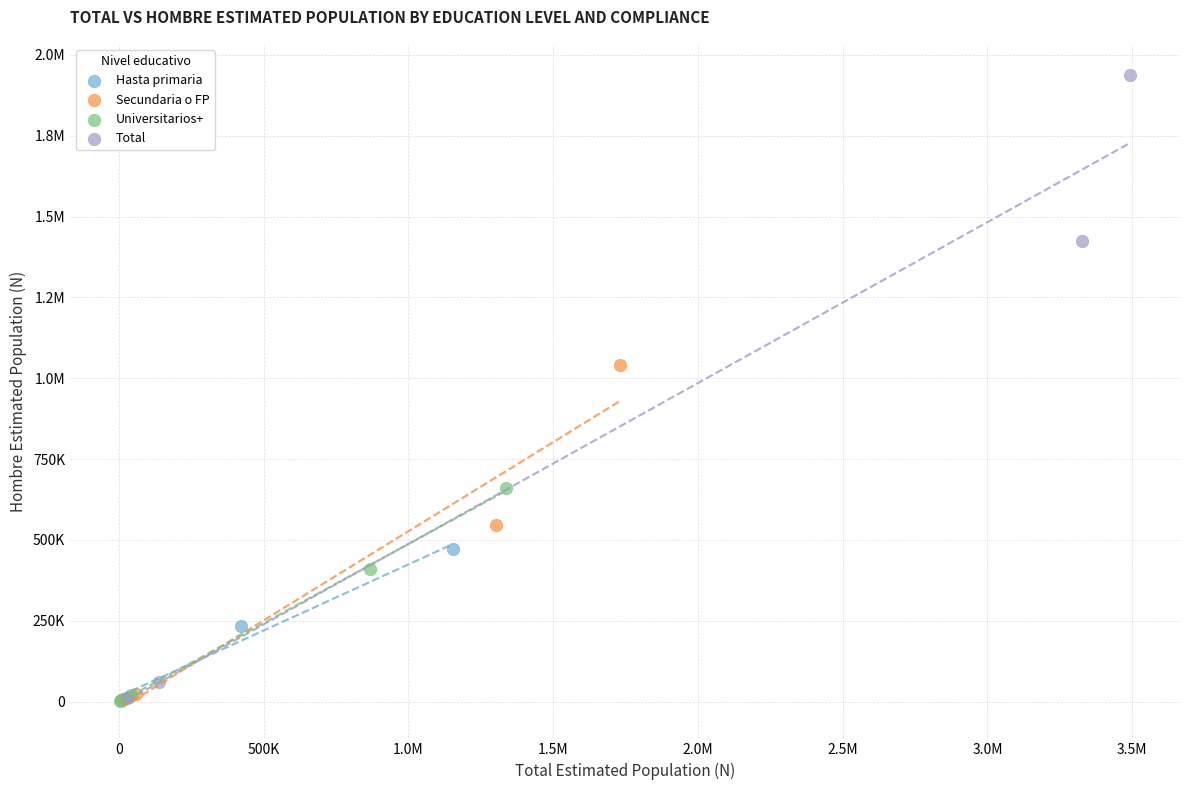

What are all the series names shown in the legend?

Hasta primaria, Secundaria o FP, Universitarios+, Total